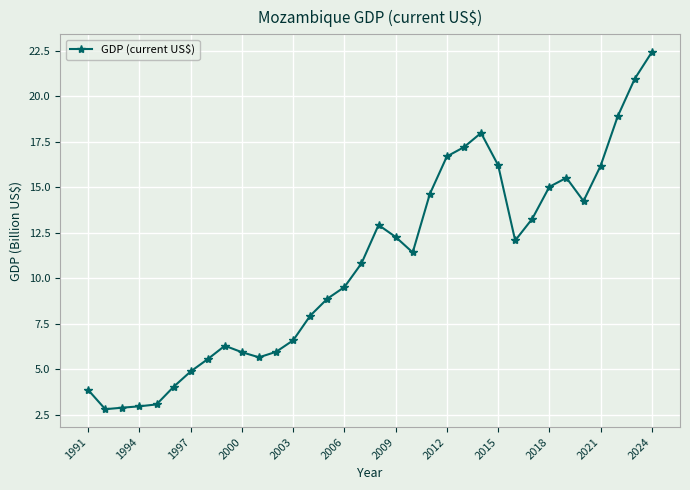

What is the difference between the maximum and minimum values?

19.6